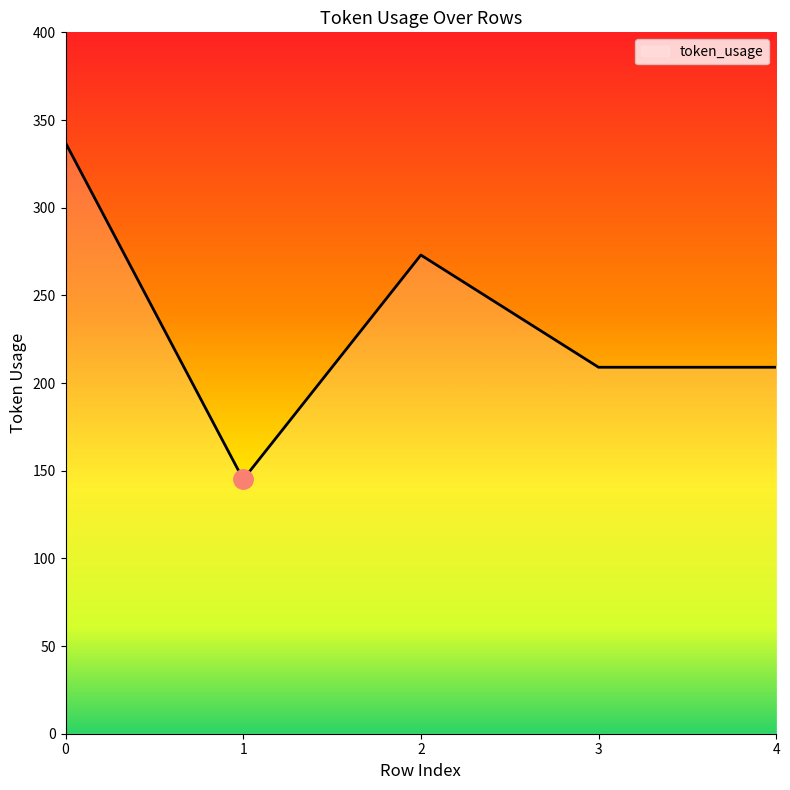

What is the sum of all values?

1173